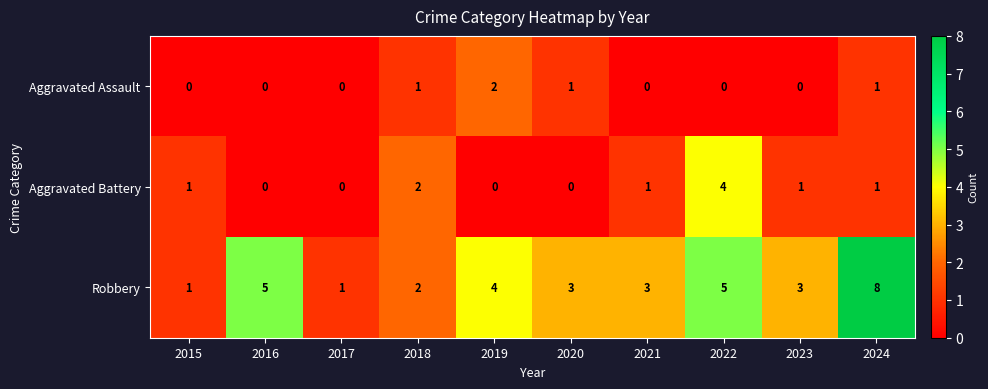

What is the sum of all Robbery values?

35